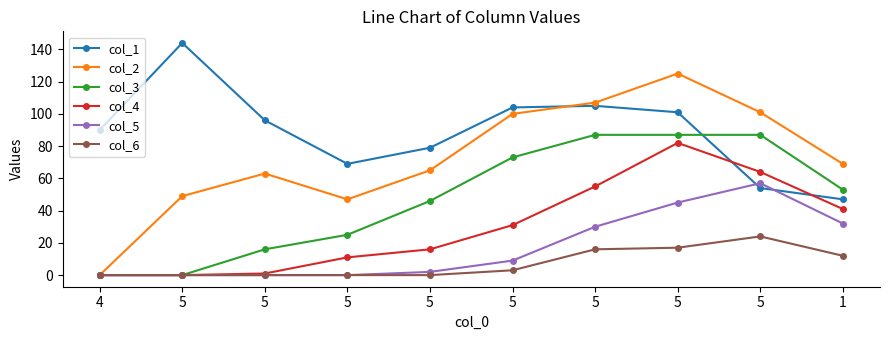

How many values in the col_6 series are below 3?

5